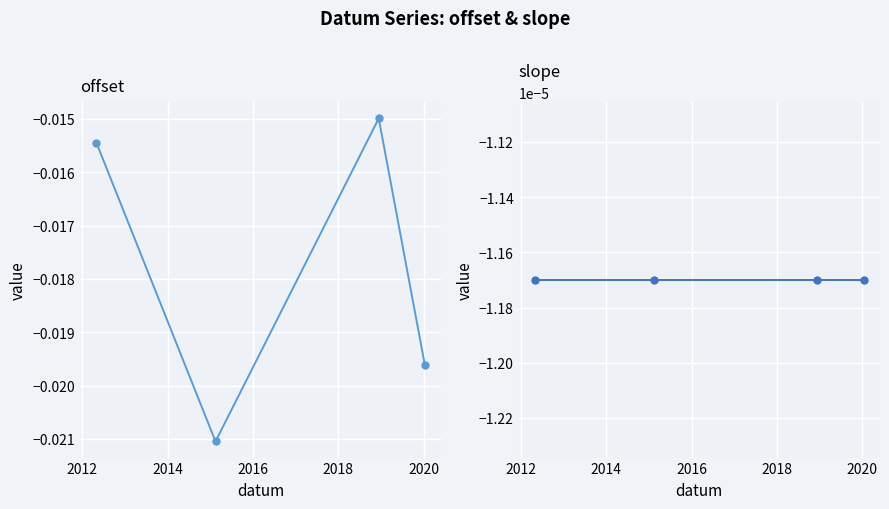

Is it true that slope equals -0.0 at 2014?

True